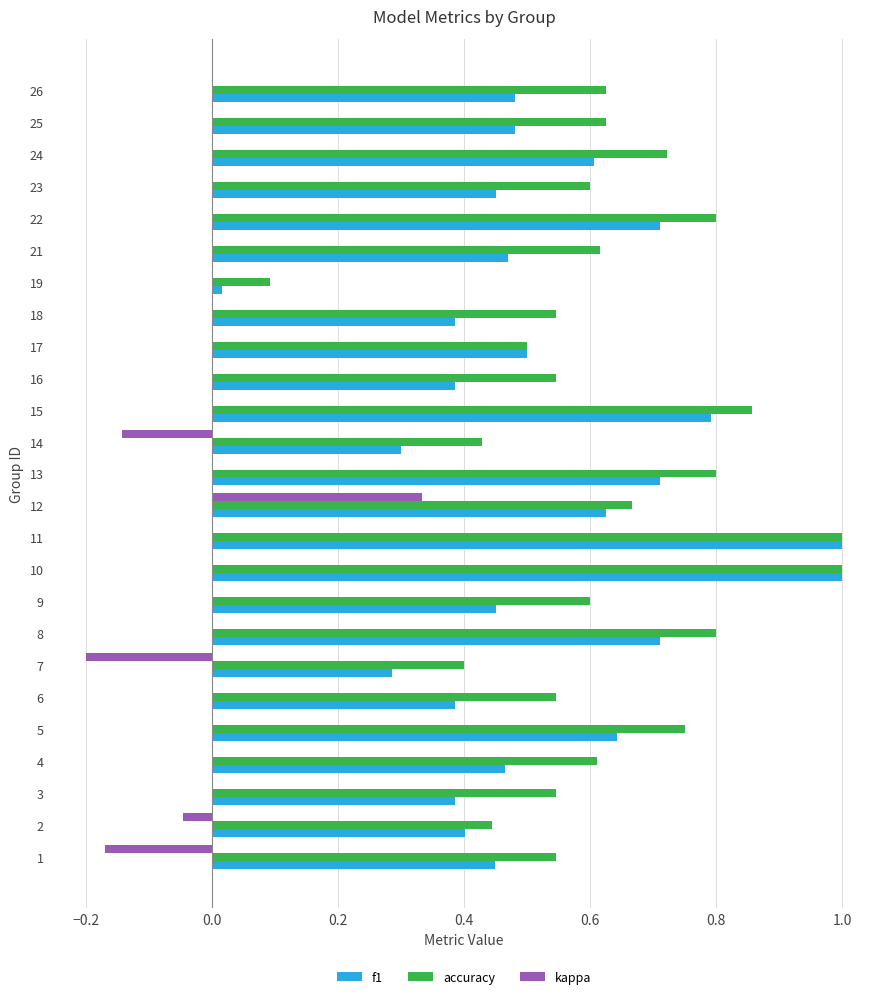

Is it true that f1 equals 0.7 at 8?

True